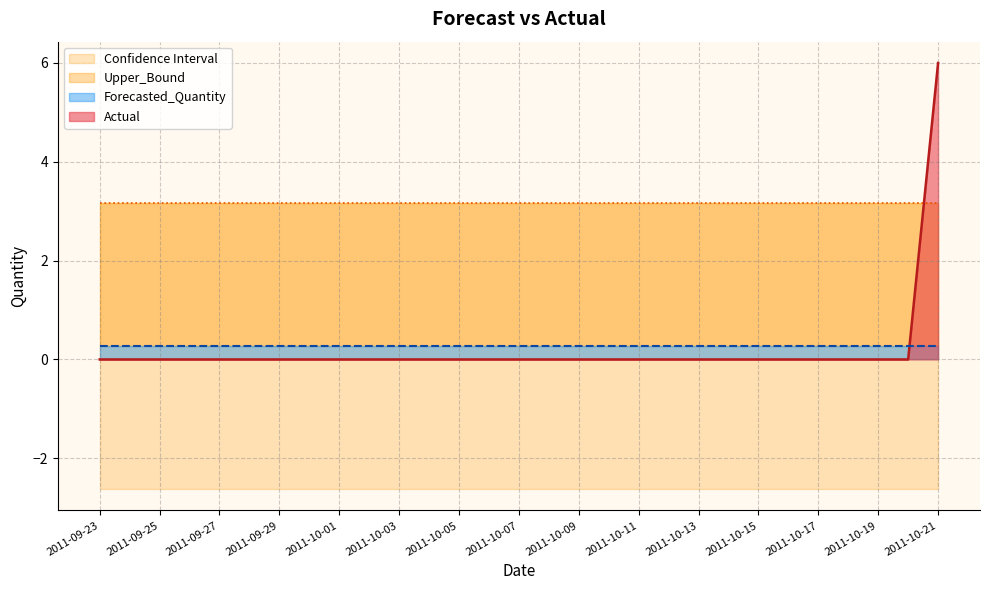

True or false: Upper_Bound and Forecasted_Quantity intersect in this chart.

False